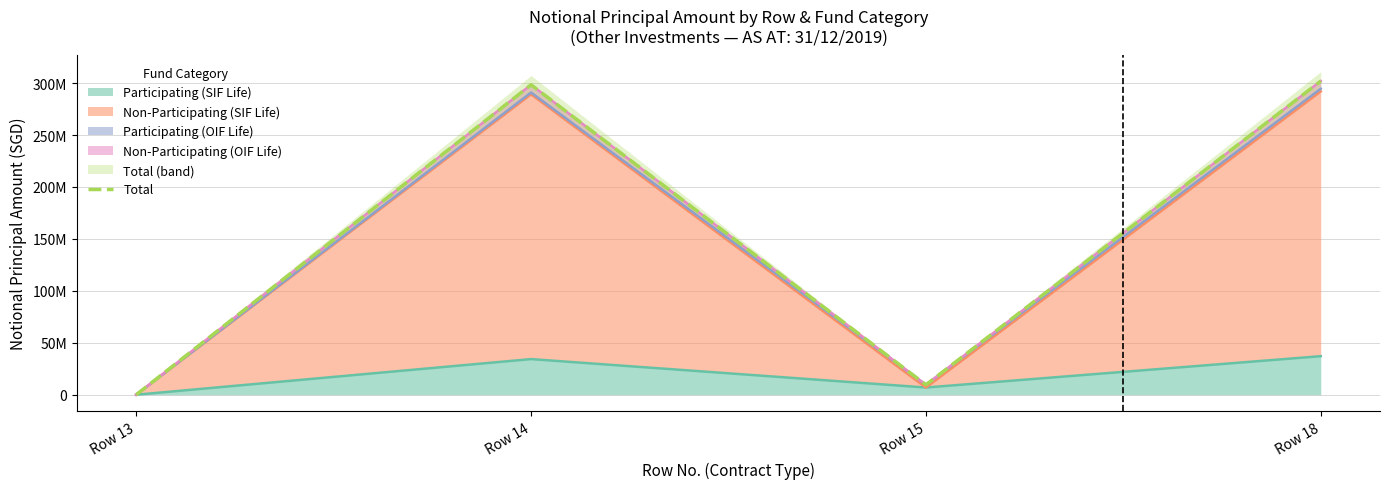

Count the number of values greater than 298316449.

1